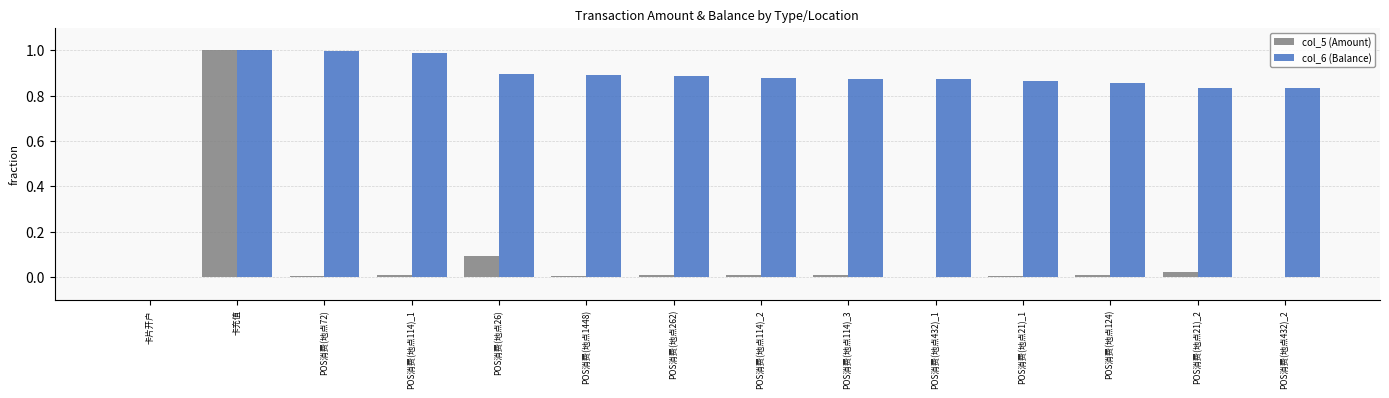

What is the greatest value displayed?

1.0